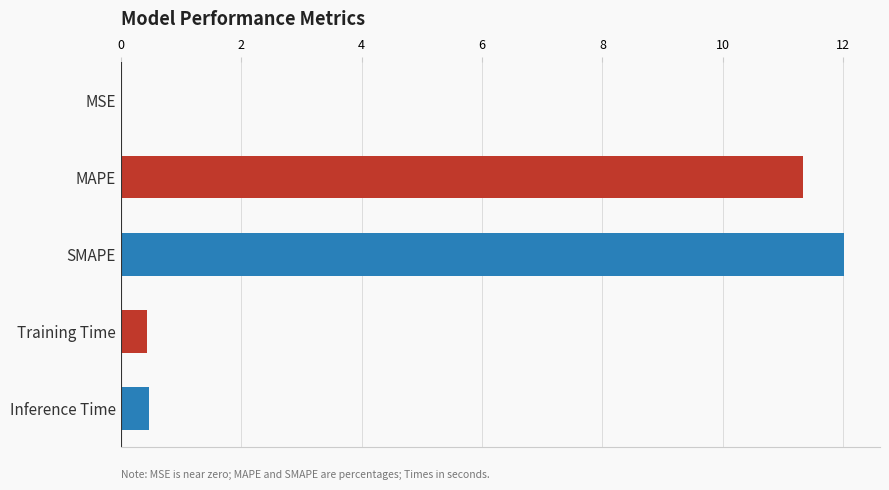

The value at MSE is 0.0. True or false?

True